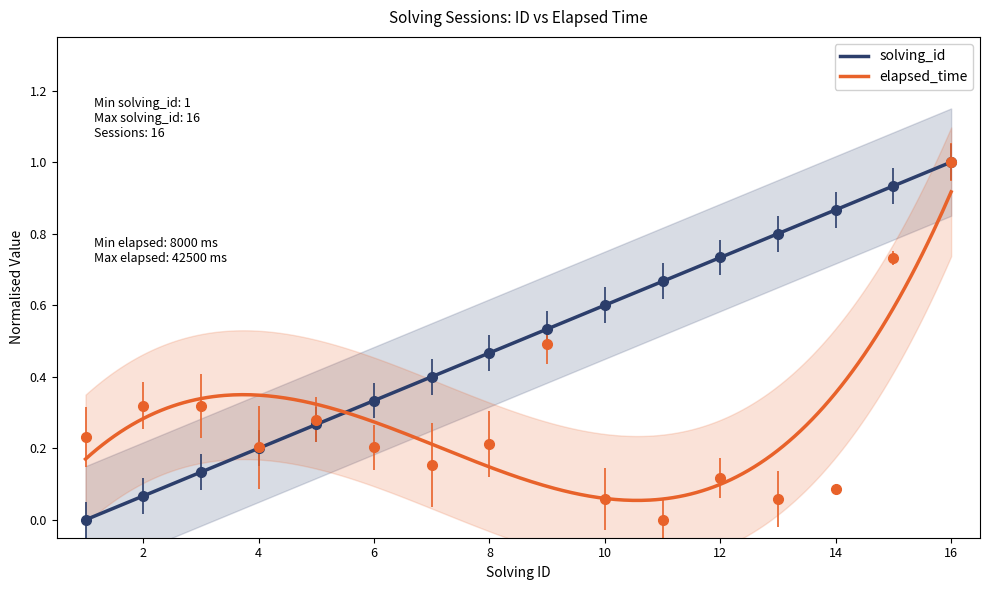

What is the value of the solving_id point at the 8th from the left?

0.5